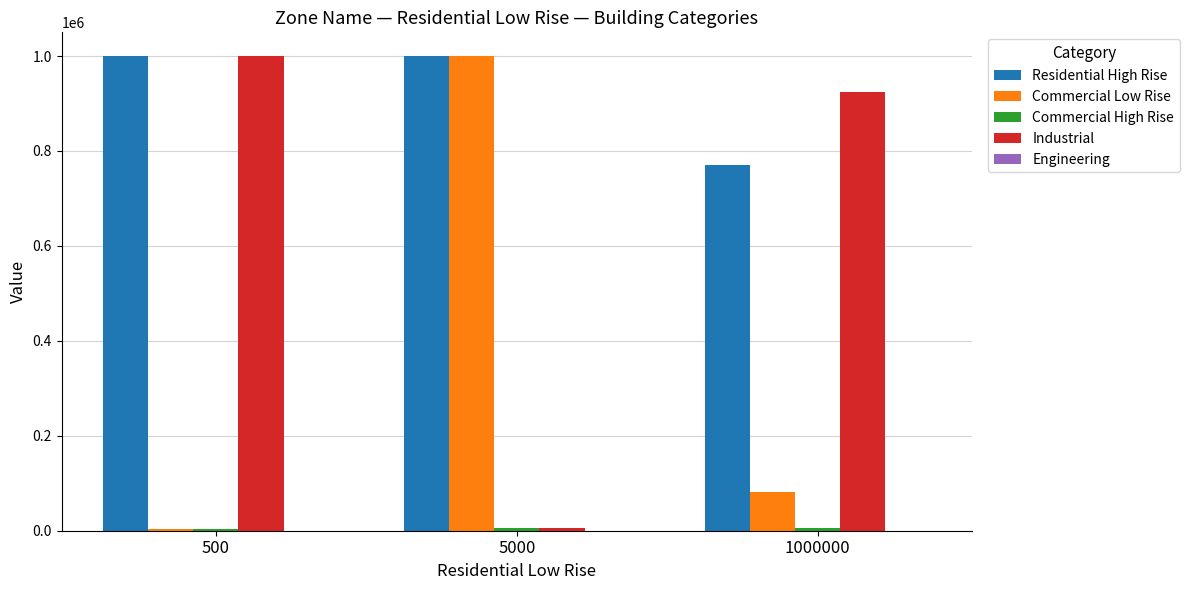

How many data points in Residential High Rise are less than 1000000?

1